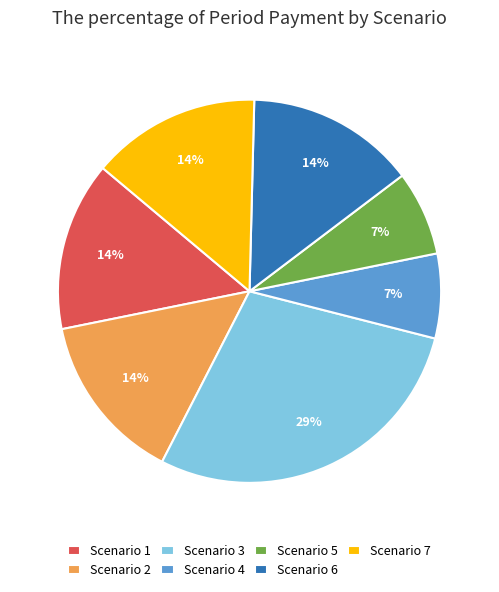

To the nearest percent, what is the combined percentage of Scenario 1 and Scenario 3?

43%